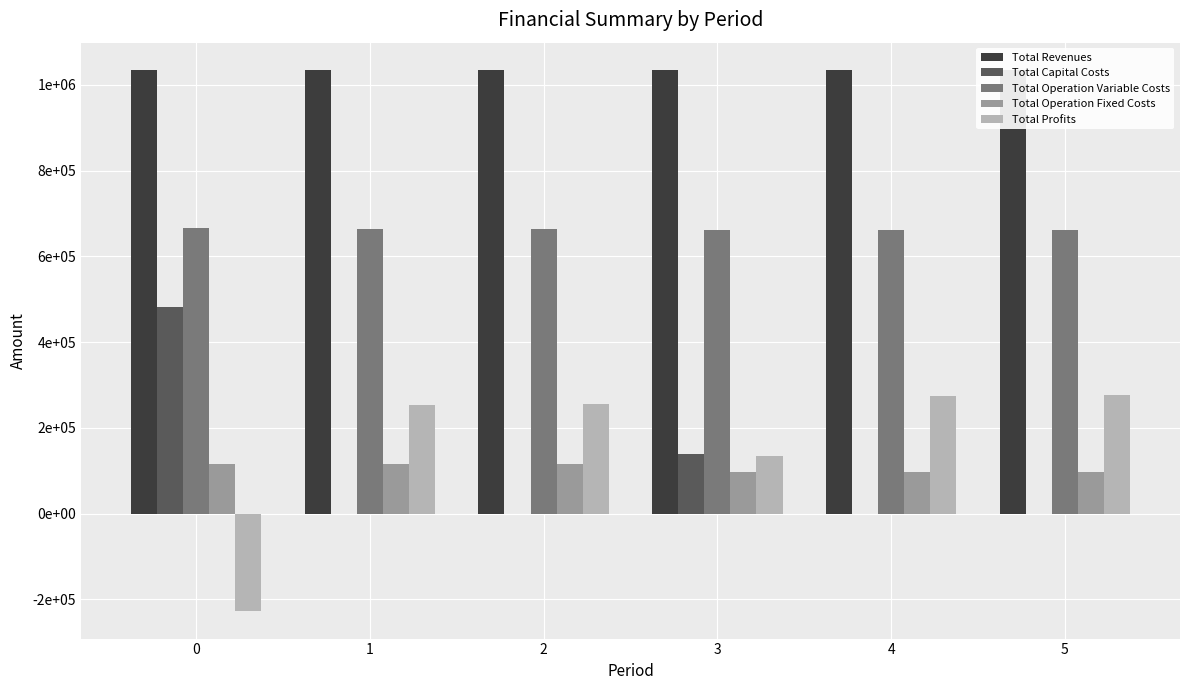

What is the difference between the Total Operation Variable Costs values at 0 and 3?

3112.8